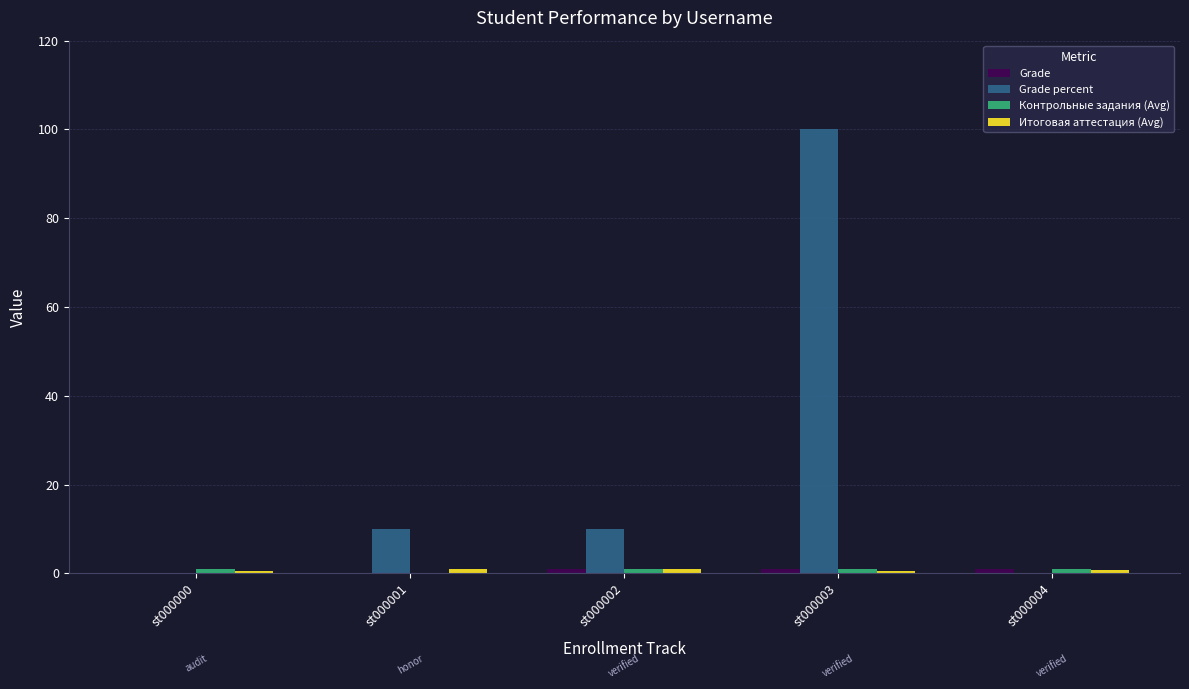

Count the number of data series in this chart.

4